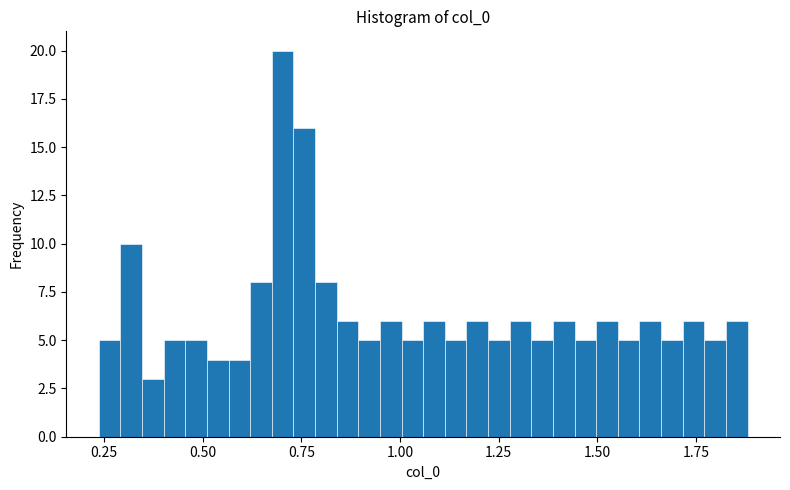

Around what value on the x-axis is the tallest bar? Give the approximate position of its centre, as read against the axis.

0.70